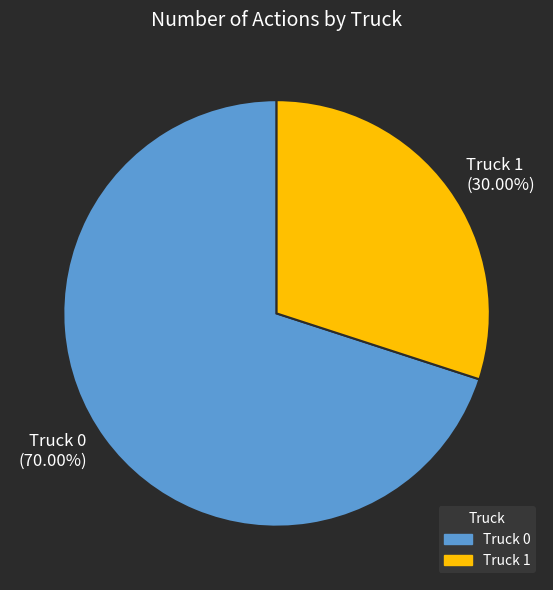

Which slice is the smallest?

Truck 1